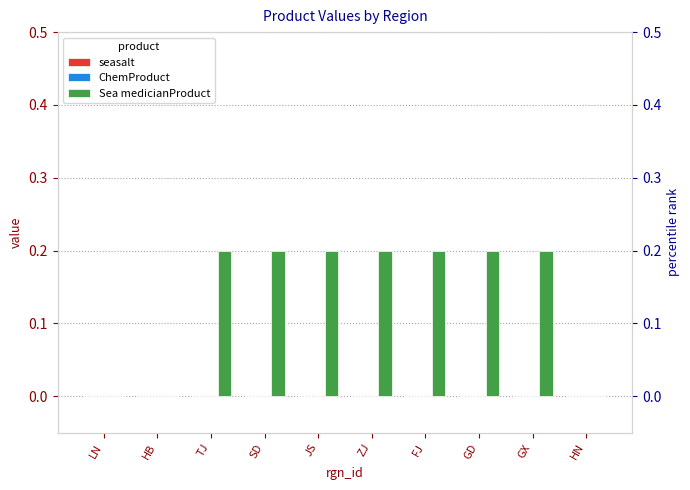

Which label corresponds to the largest value in the chart?

TJ